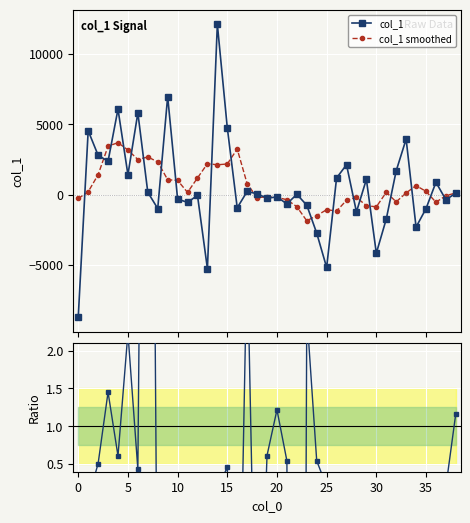

The value of Ratio at 25 is 0.1. True or false?

False